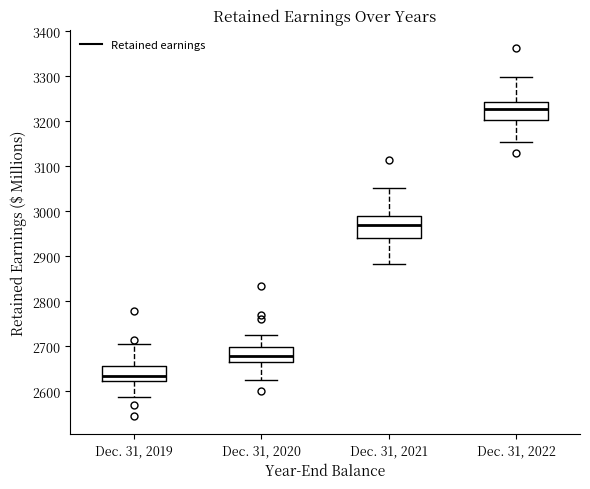

Reading left to right, transcribe this box plot: for each box, give where its median line is, the range the box spans, and where its two whiskers end, as read against the y-axis. The values are not printed on the chart, so give them approximately, as read against the axis.

Dec. 31, 2019: median 2640, box 2620 to 2660, whiskers 2590 to 2710
Dec. 31, 2020: median 2680, box 2660 to 2700, whiskers 2630 to 2720
Dec. 31, 2021: median 2970, box 2940 to 2990, whiskers 2880 to 3050
Dec. 31, 2022: median 3230, box 3200 to 3240, whiskers 3150 to 3300